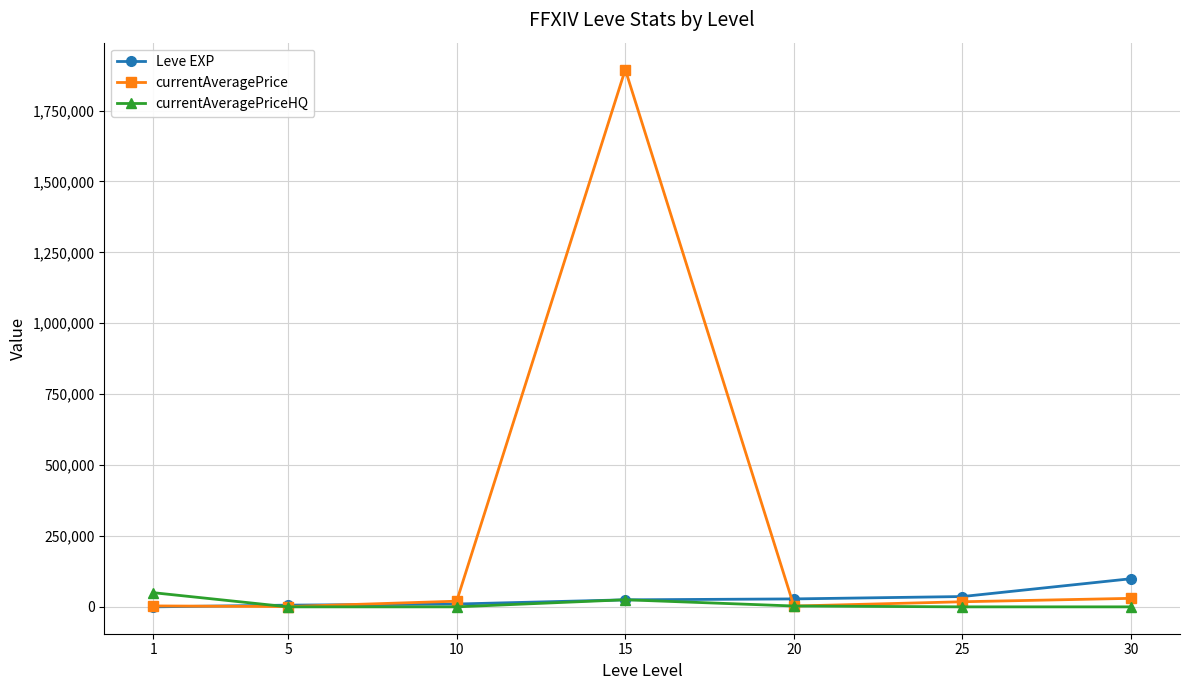

Count the number of categories in the chart.

7